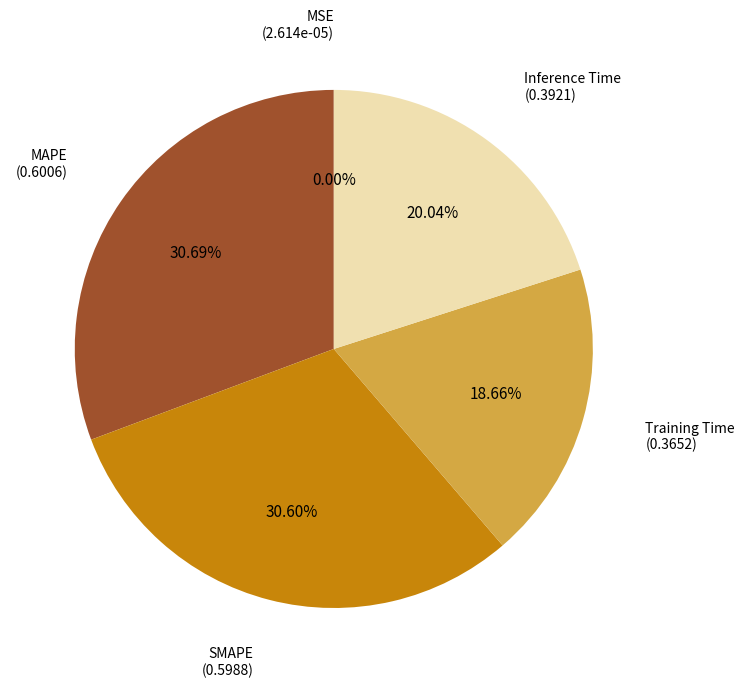

True or false: MAPE accounts for 31% of the total.

True